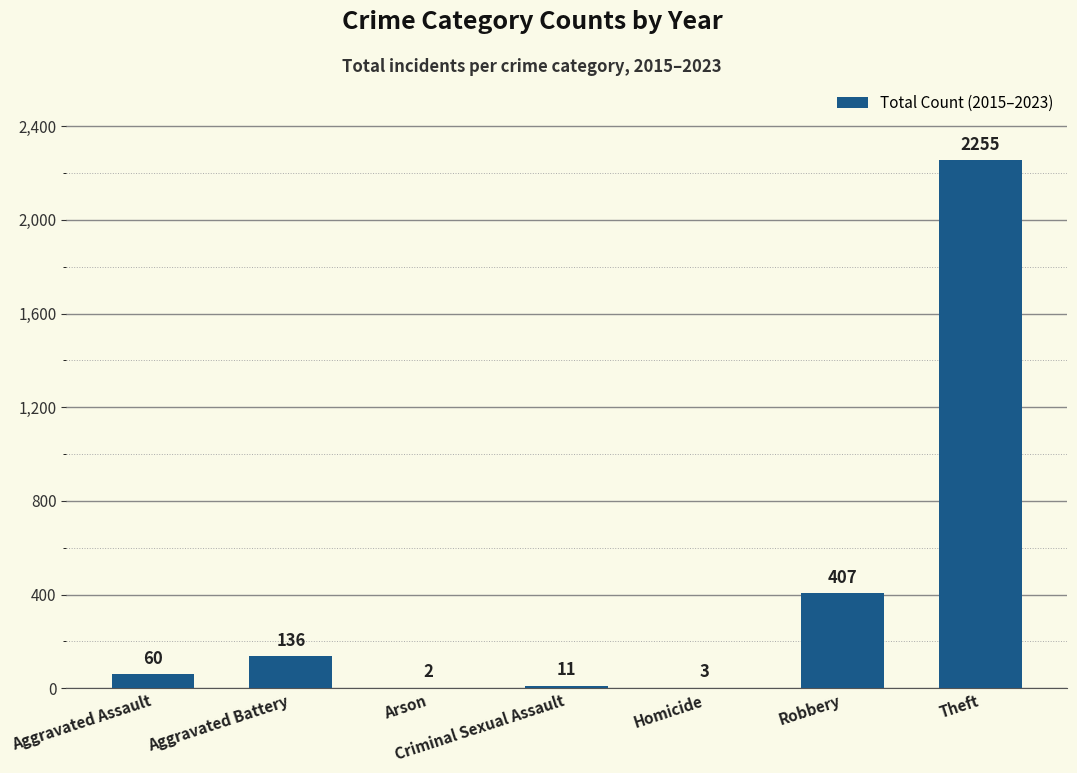

What is the ratio of the value at Criminal Sexual Assault to the value at Aggravated Battery?

0.1